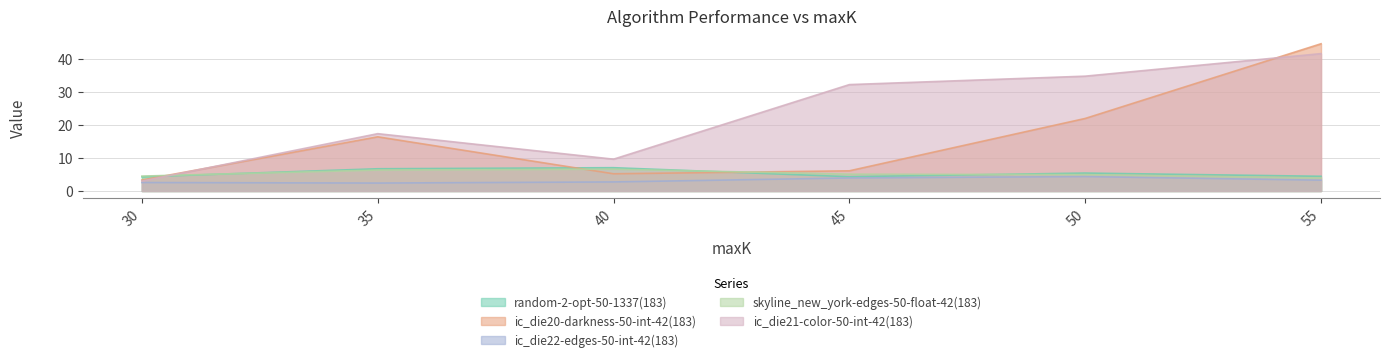

Which series has the largest total across all categories?

ic_die21-color-50-int-42(183)